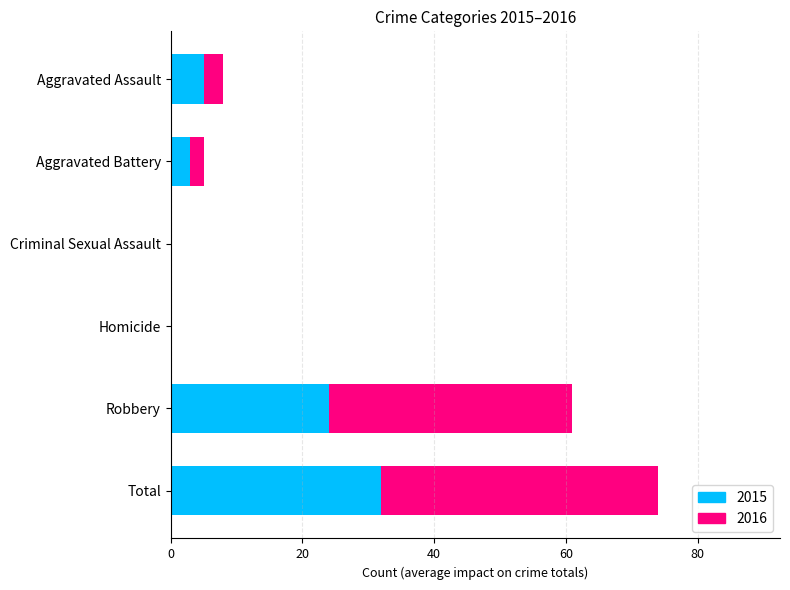

The value of 2015 at Criminal Sexual Assault is -12. True or false?

False